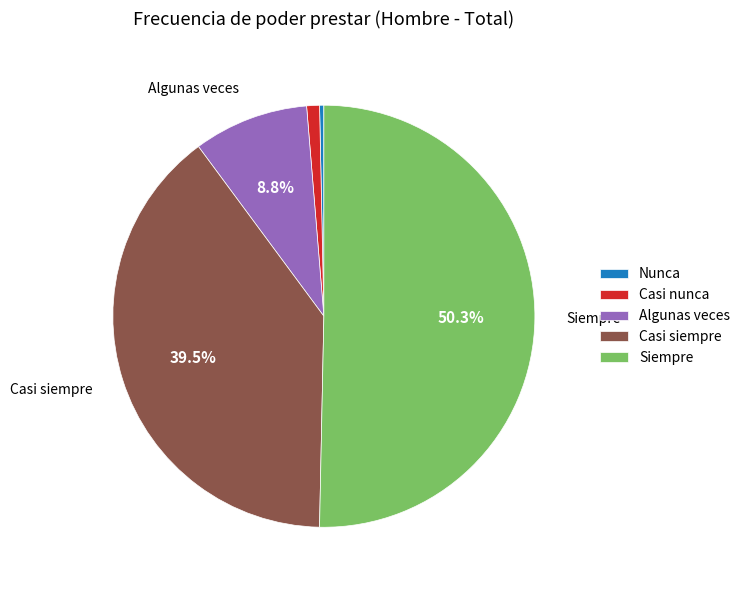

To the nearest percent, what portion does Siempre represent?

50%